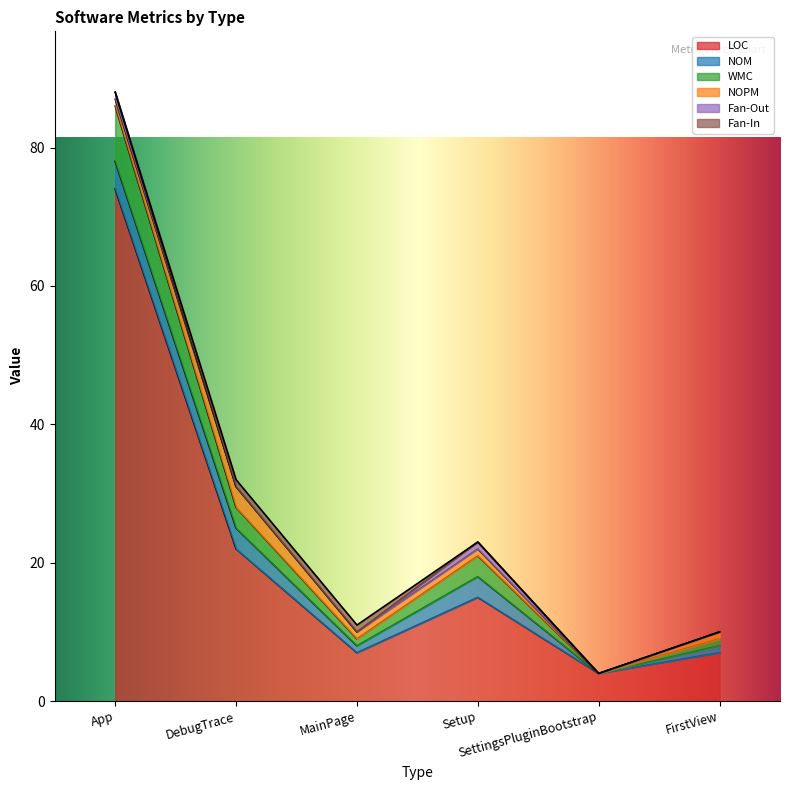

How many values in the LOC series exceed 15?

2